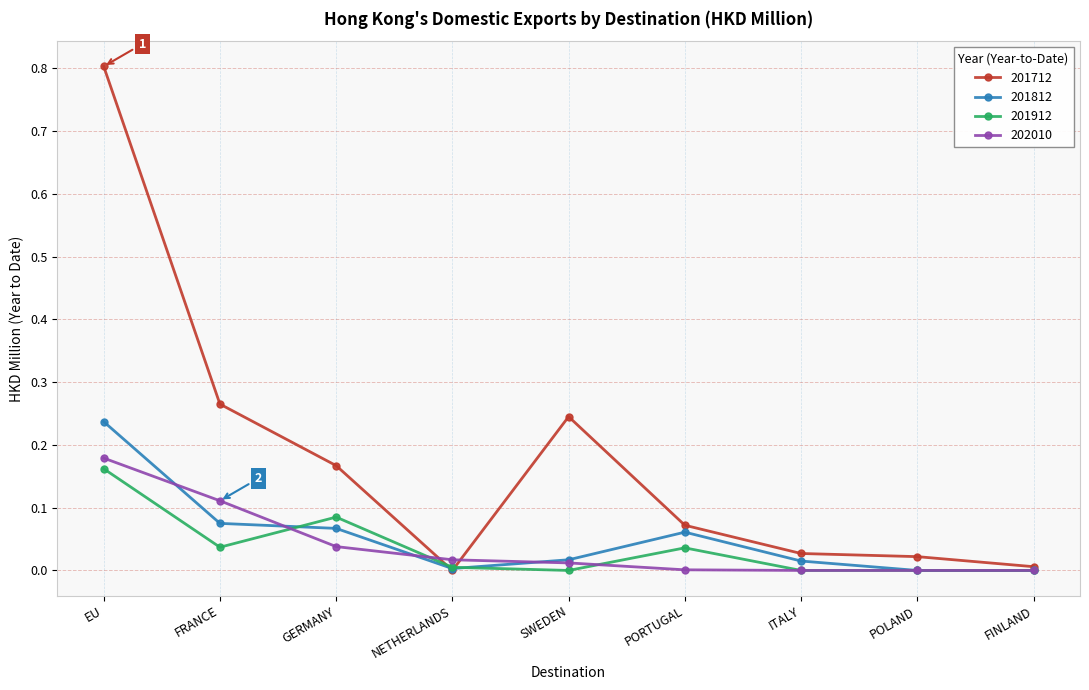

What are all the series names shown in the legend?

201712, 201812, 201912, 202010